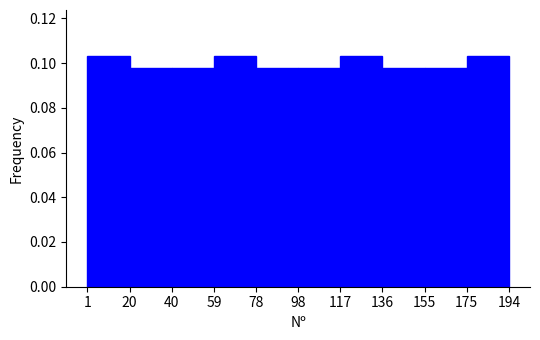

Reading left to right, transcribe this chart: for each bar, give the range it covers on the x-axis and its height. The values are not printed on the chart, so give them approximately, as read against the axis.

1 to 20: 0.104
20 to 40: 0.098
40 to 59: 0.098
59 to 78: 0.104
78 to 98: 0.098
98 to 117: 0.098
117 to 136: 0.104
136 to 155: 0.098
155 to 175: 0.098
175 to 194: 0.104